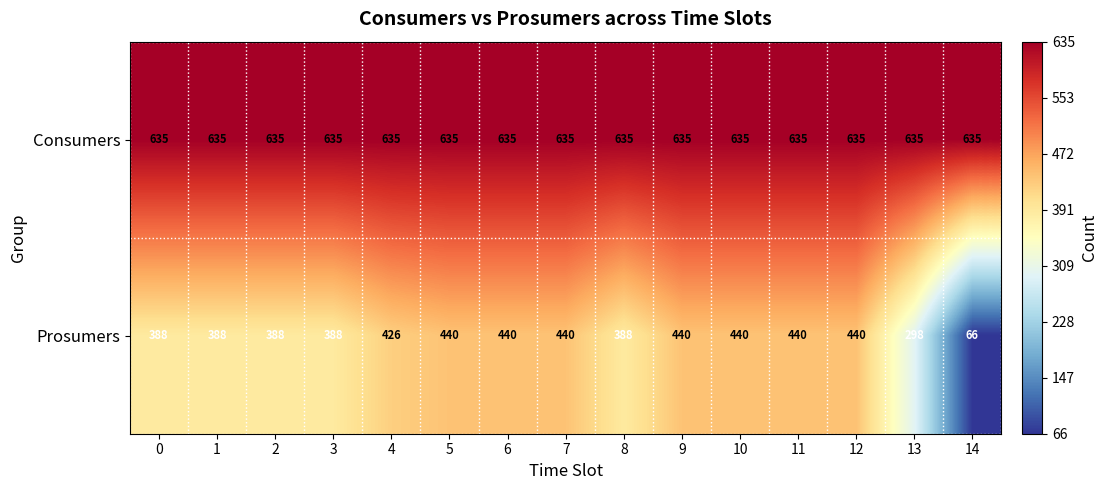

At how many categories does at least one series exceed 333?

15